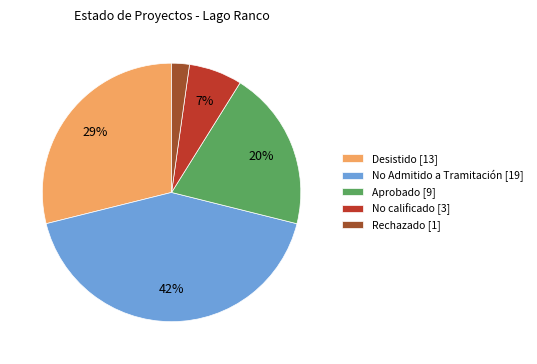

Combined, do Desistido [13] and Rechazado [1] account for over 50%?

No